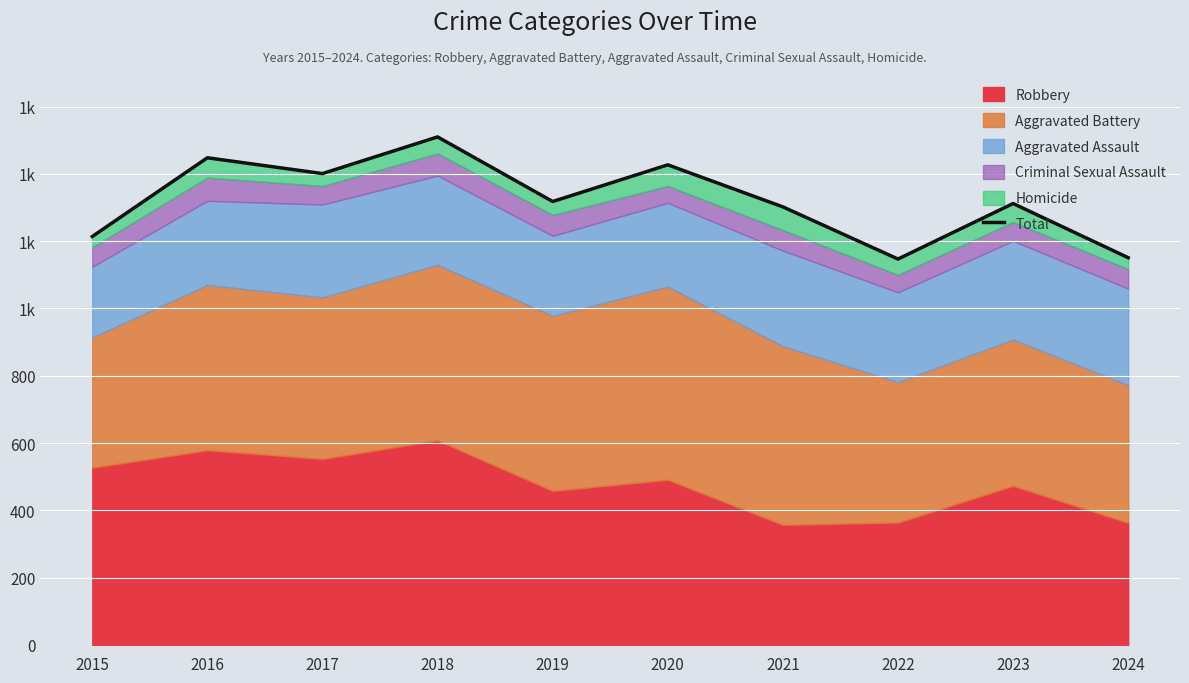

What is the ratio of the value at 2024 to the value at 2022?

1.0